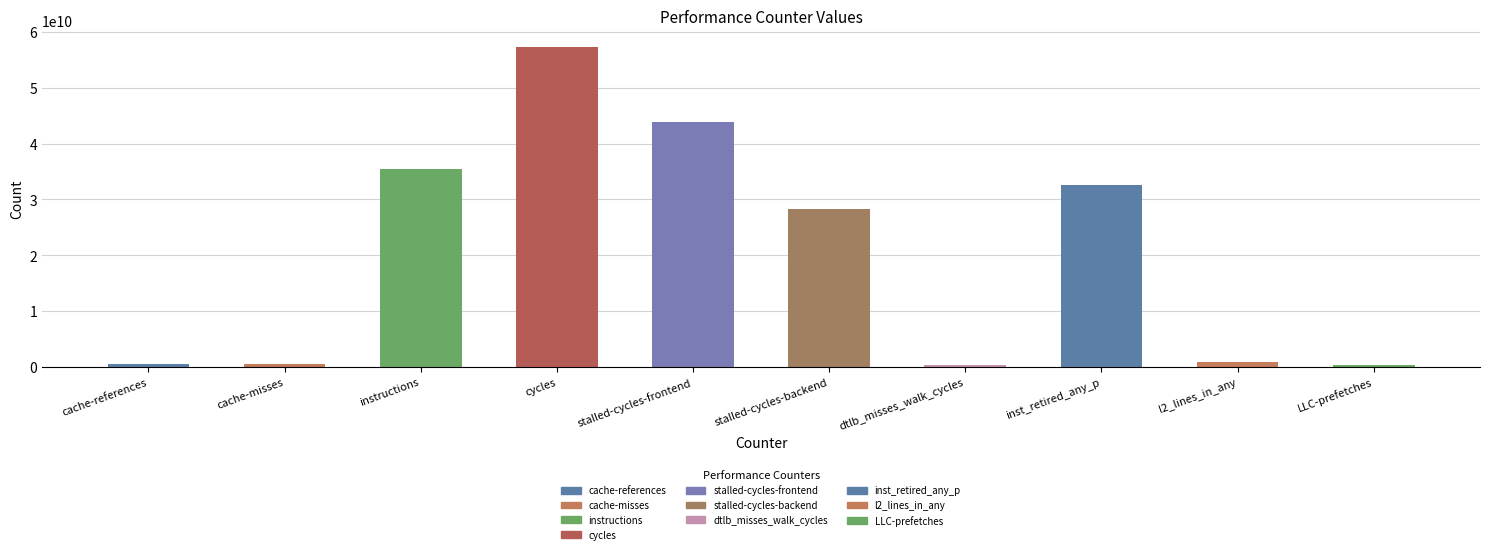

Are the bars grouped side by side (vs. stacked)?

No